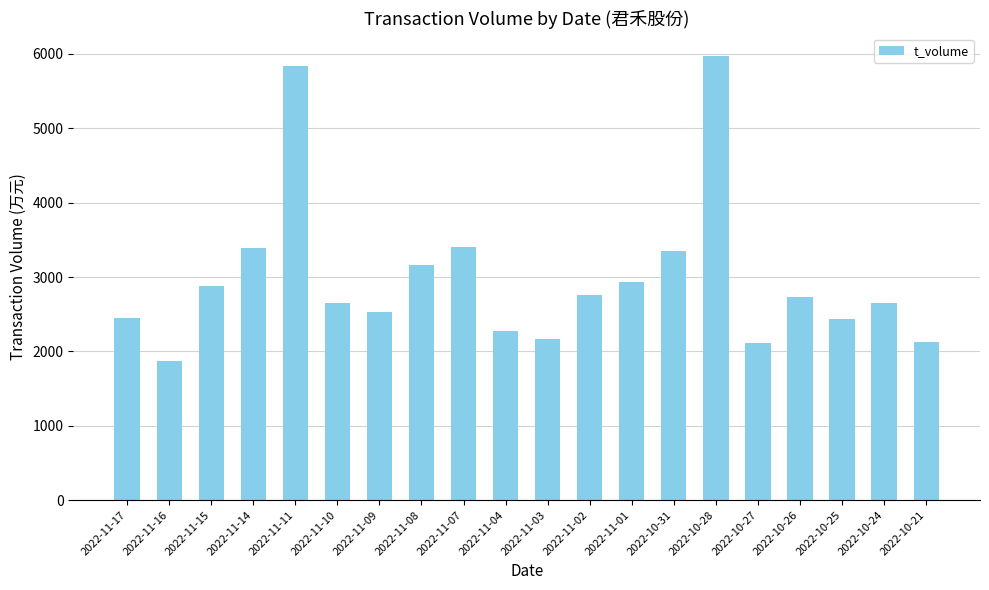

What is the difference between the maximum and minimum values?

4107